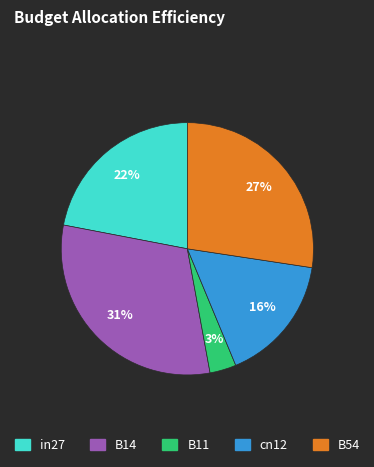

How many slices are in this pie chart?

5